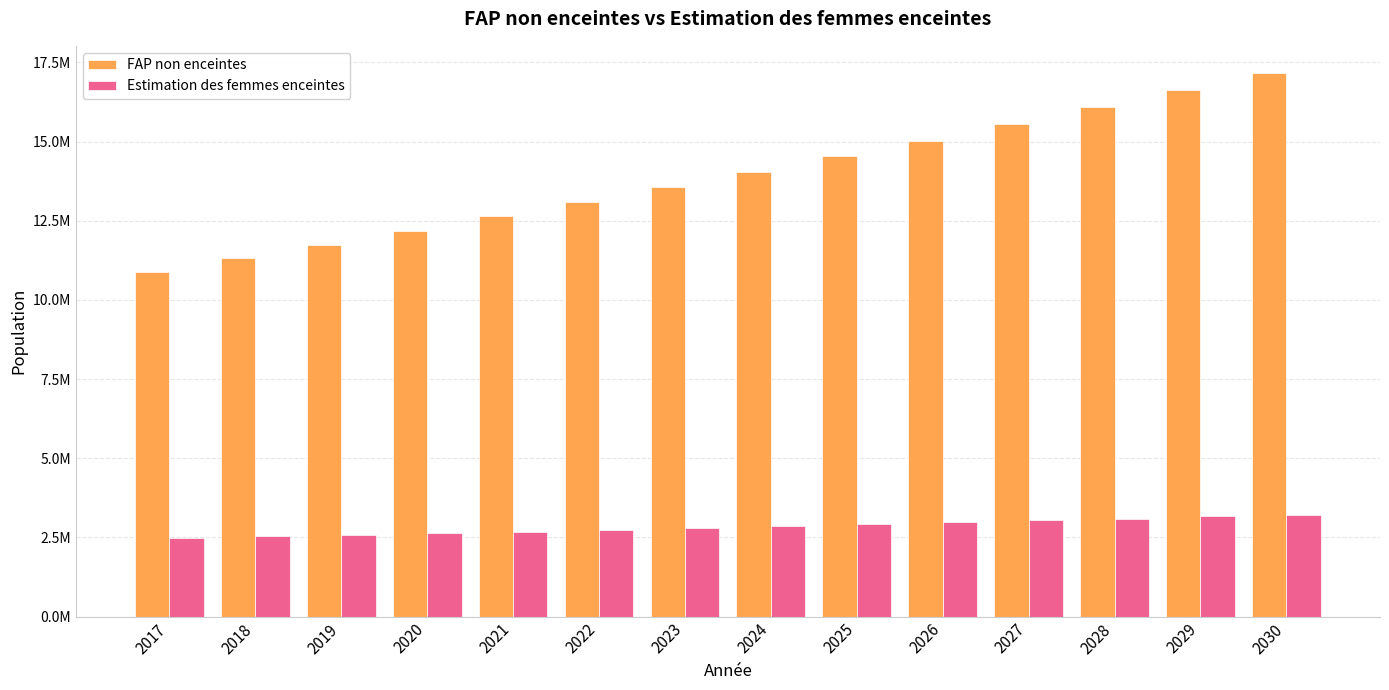

Reading right to left, what are all the values shown in this chart?

FAP non enceintes: 17165139.1	16613455.2	16082325.0	15550202.1	15032265.2	14530354.3	14048879.1	13560643.6	13098634.7	12645913.8	12188008.3	11742062.8	11314876.9	10889222.4
Estimation des femmes enceintes: 3221588.9	3162800.8	3092255.0	3033466.9	2974678.8	2915890.7	2845344.9	2798314.4	2739526.3	2680738.2	2633707.7	2586677.2	2527889.1	2480858.6